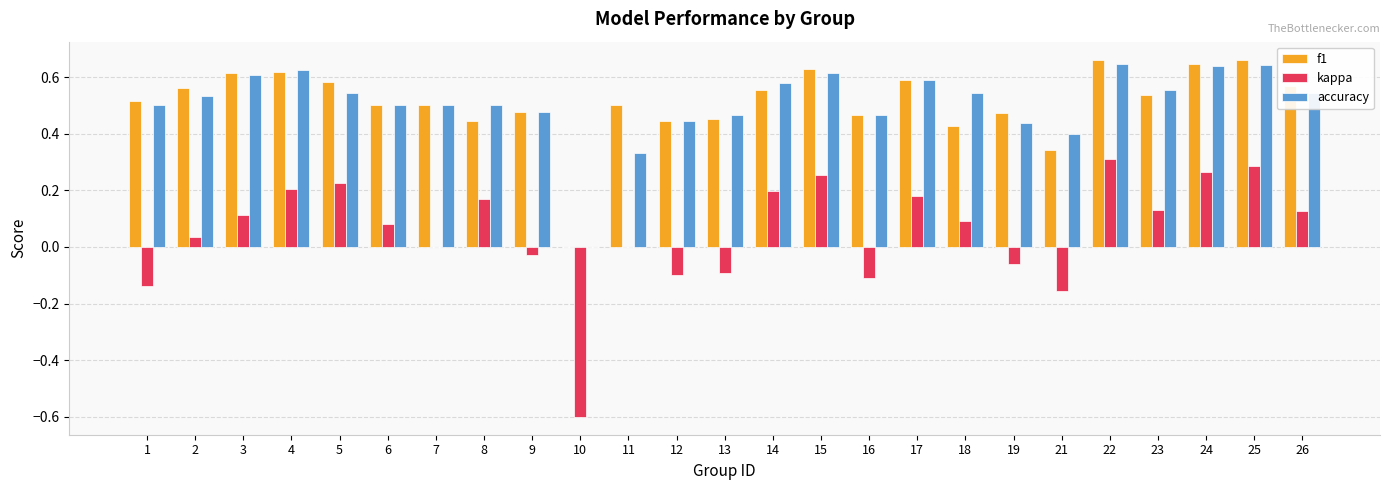

Which series changed the most between 1 and 23?

kappa